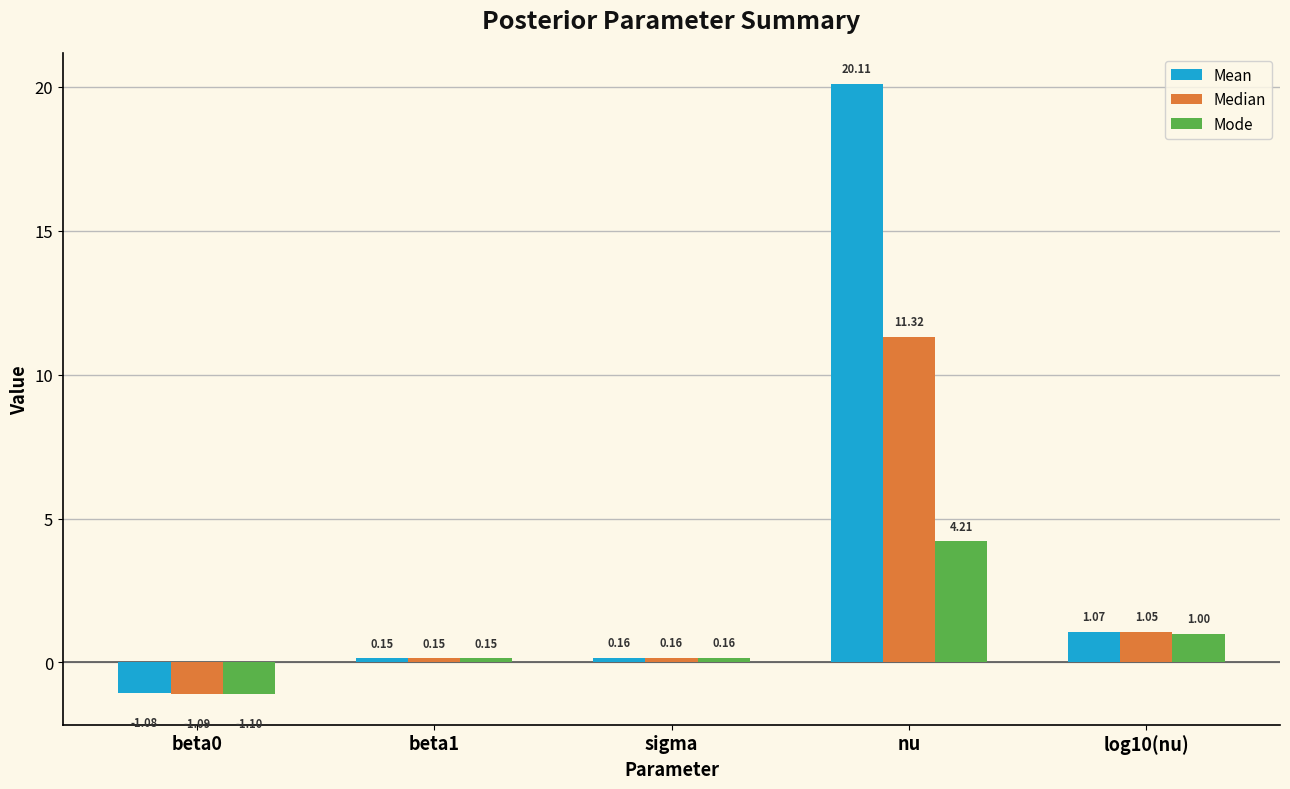

How many bars are there in total?

15